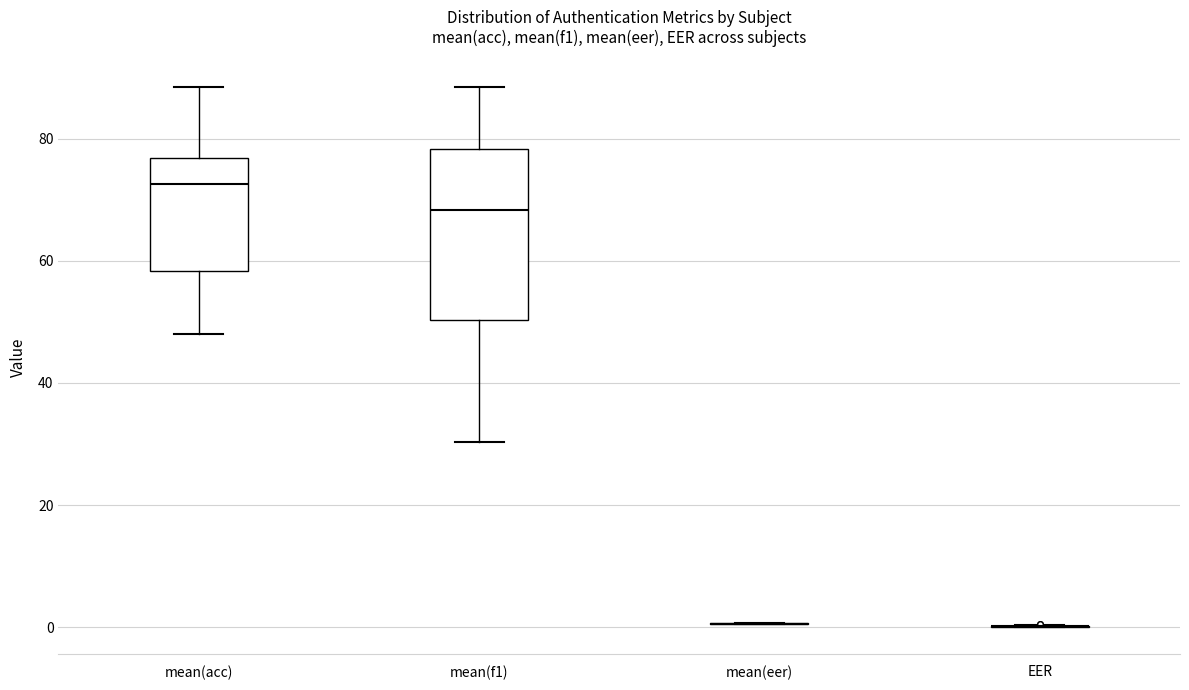

Comparing the boxes themselves (not the whiskers), which one is the tallest?

mean(f1)